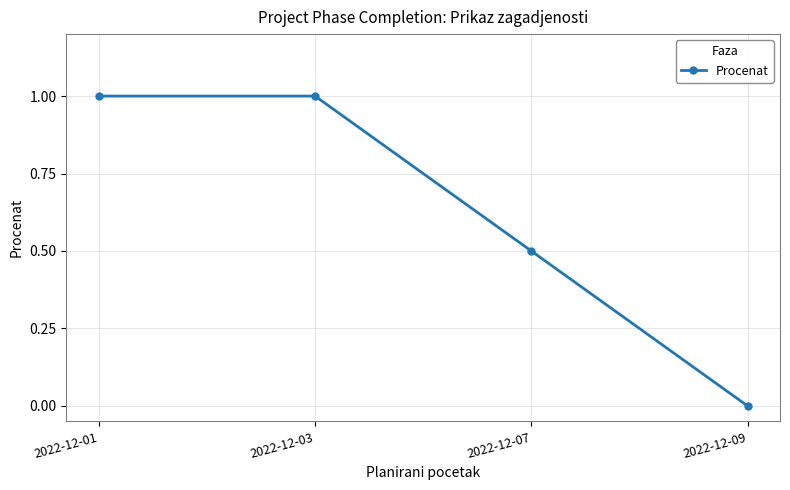

The chart shows a value of 1.0 at 2022-12-01. True or false?

True